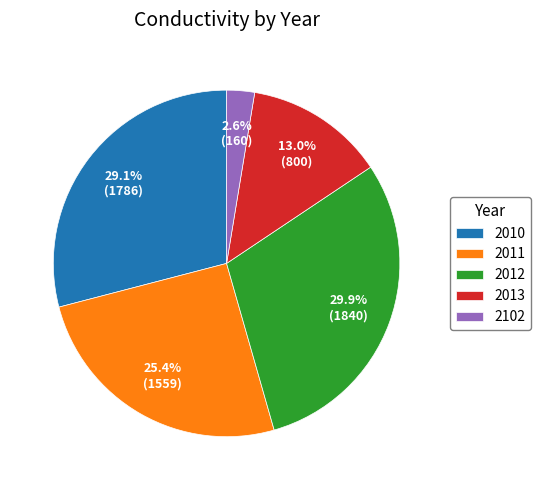

Rank the categories by value from highest to lowest.

2012, 2010, 2011, 2013, 2102